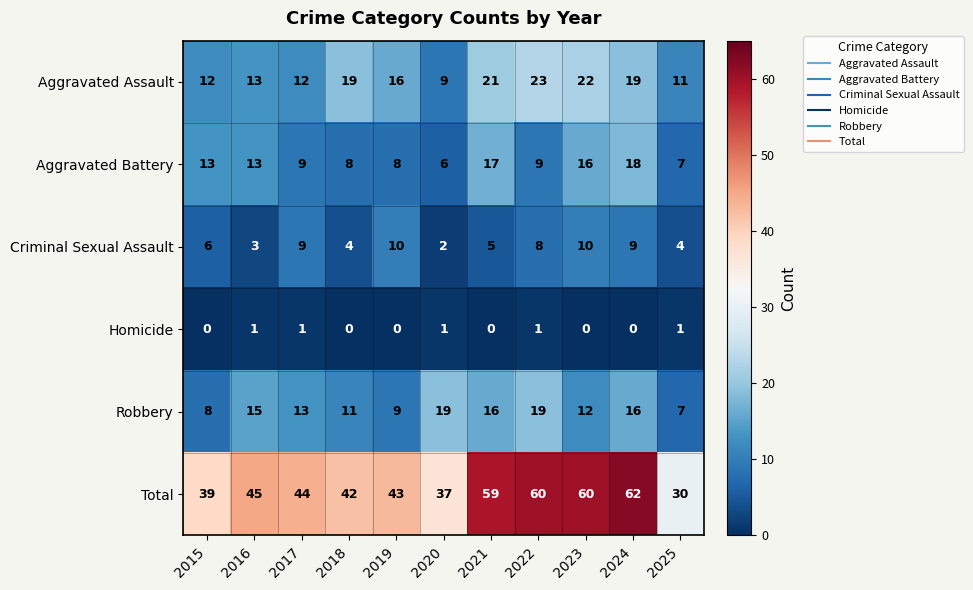

Is it true that Robbery equals 3 at 2019?

False